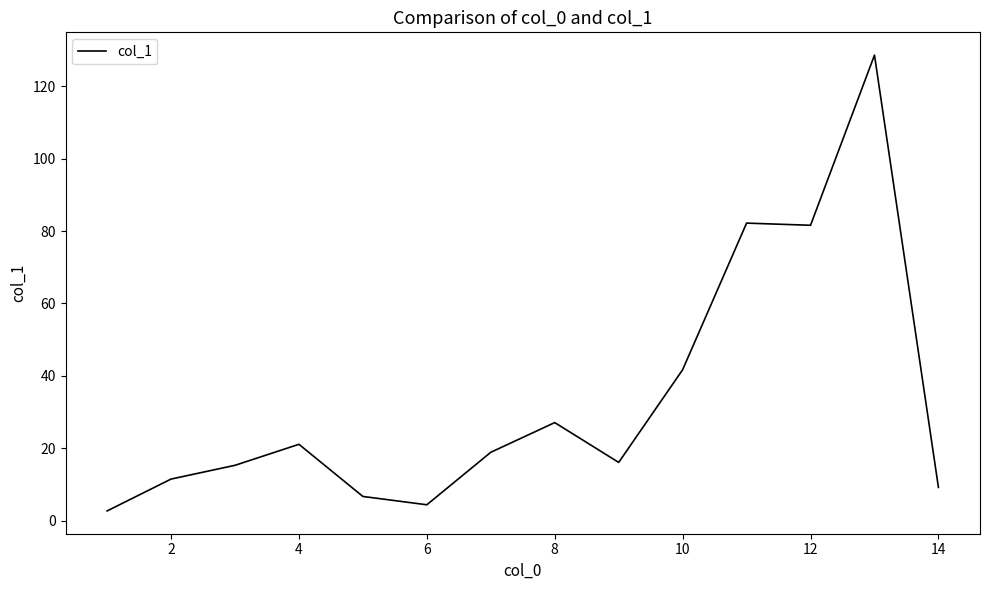

What is the difference between the second highest and minimum values?

79.5